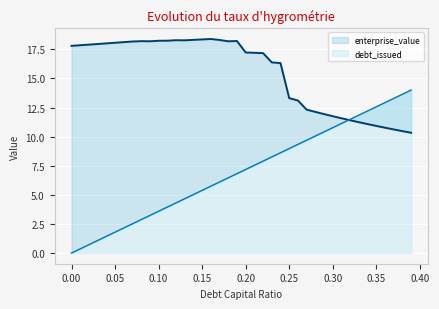

Reading right to left, what are all the values shown in this chart?

enterprise_value_line: 10.3	10.5	10.6	10.8	10.9	11.1	11.2	11.4	11.6	11.8	11.9	12.1	12.3	13.1	13.3	16.3	16.4	17.2	17.2	17.2	18.2	18.2	18.3	18.4	18.4	18.3	18.3	18.3	18.2	18.2	18.2	18.2	18.2	18.1	18.1	18.0	18.0	17.9	17.9	17.8
debt_issued_line: 14.0	13.6	13.3	12.9	12.6	12.2	11.8	11.5	11.1	10.8	10.4	10.1	9.7	9.3	9.0	8.6	8.3	7.9	7.5	7.2	6.8	6.5	6.1	5.7	5.4	5.0	4.7	4.3	3.9	3.6	3.2	2.9	2.5	2.2	1.8	1.4	1.1	0.7	0.4	0.0